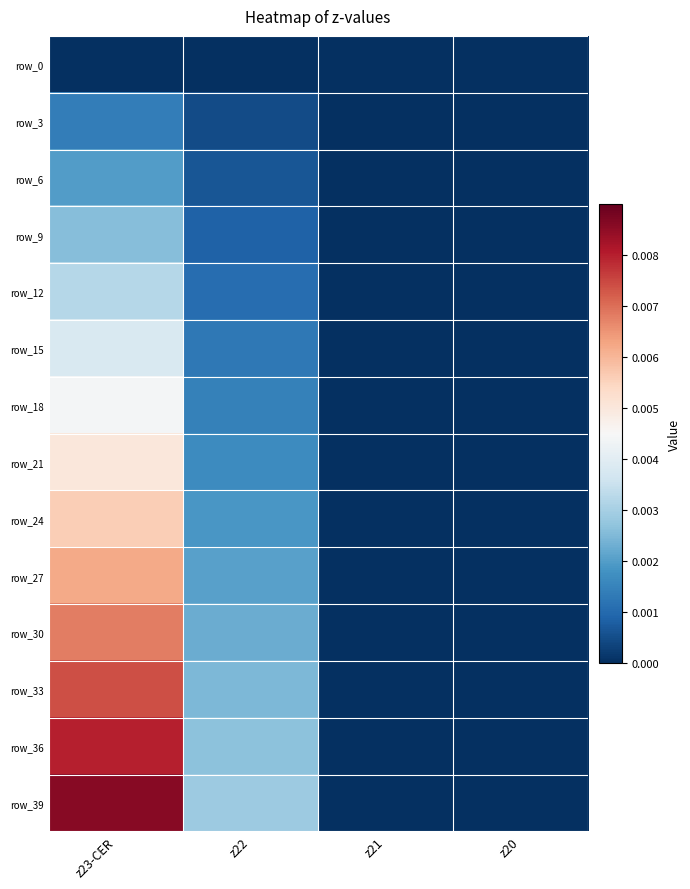

How many row_6 values are between 0 and 1?

4